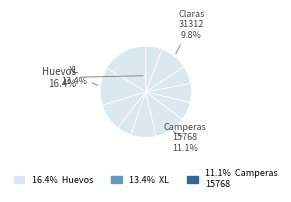

How many slices are in this pie chart?

11